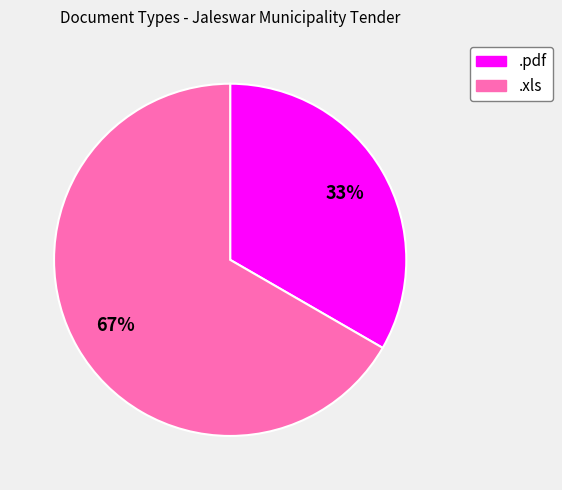

Do .pdf and .xls together represent more than half of the pie?

Yes